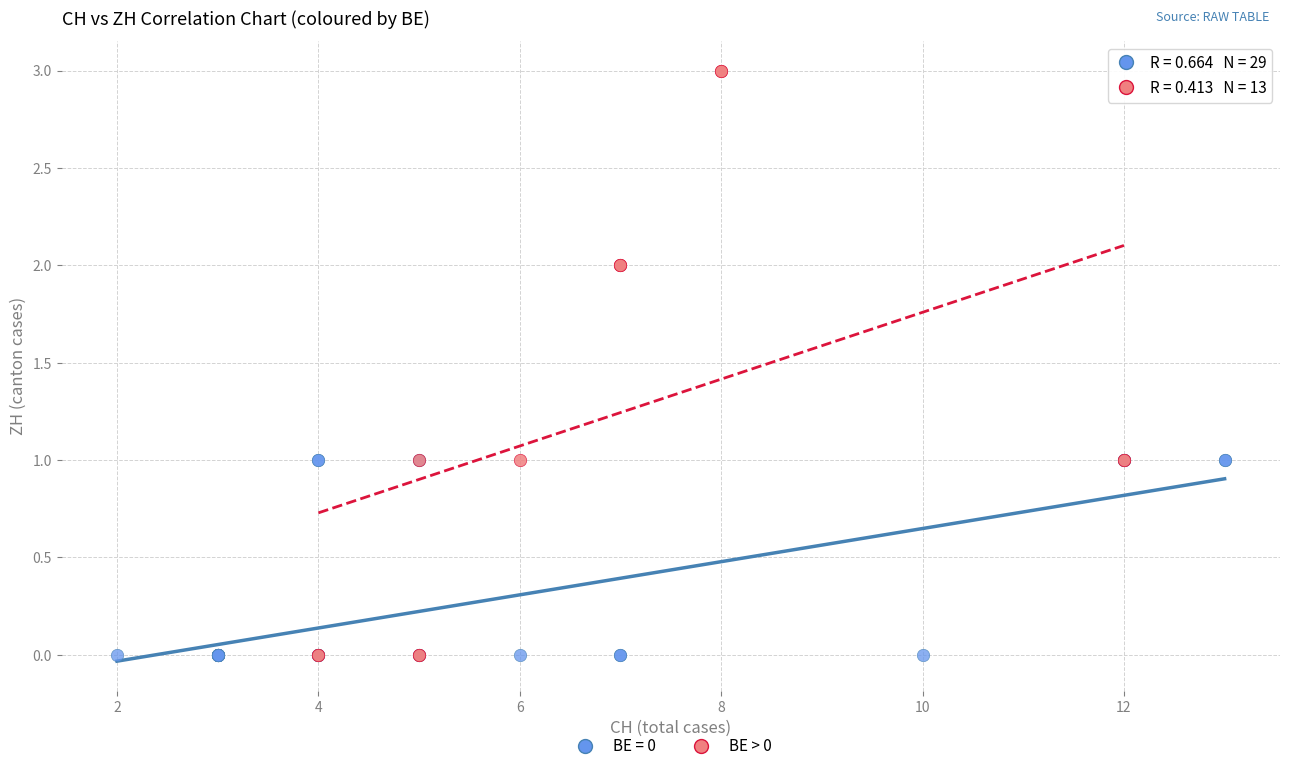

Which series has the largest Y range (max minus min)?

BE > 0